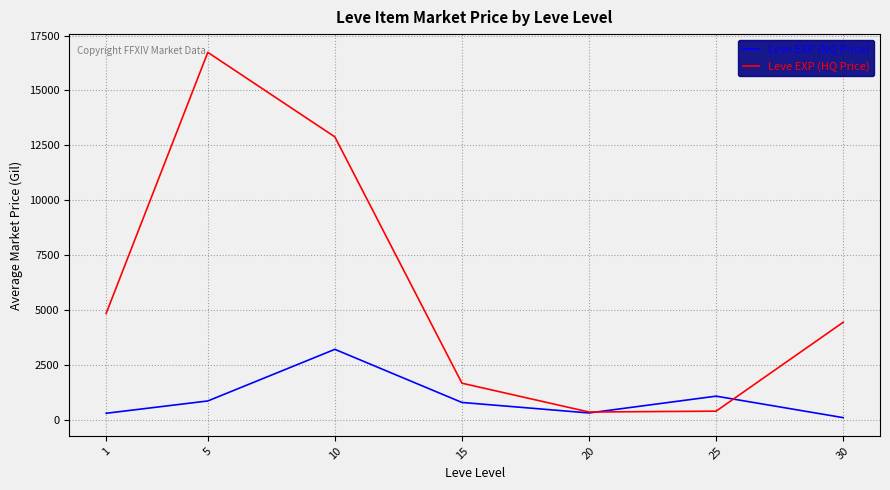

What are all the series names shown in the legend?

Leve EXP (NQ Price), Leve EXP (HQ Price)